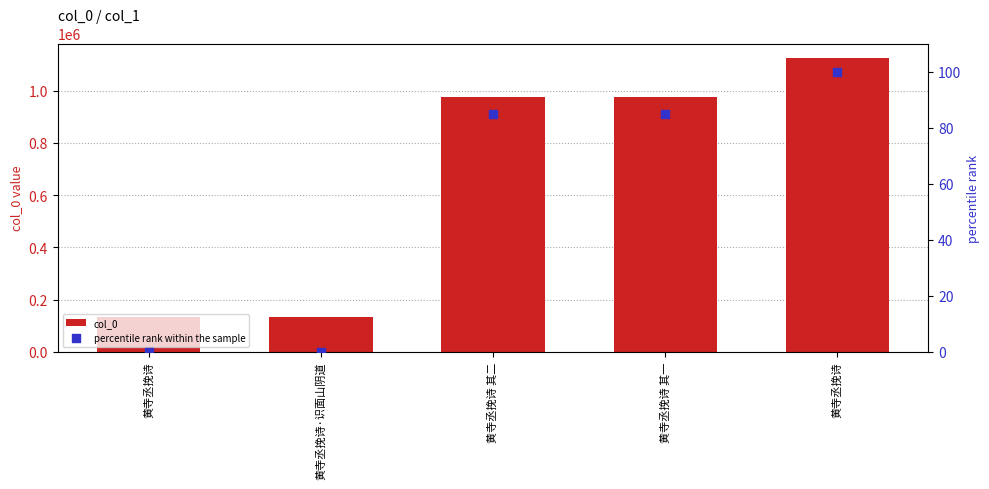

Which series reaches the minimum Y coordinate?

percentile rank within the sample